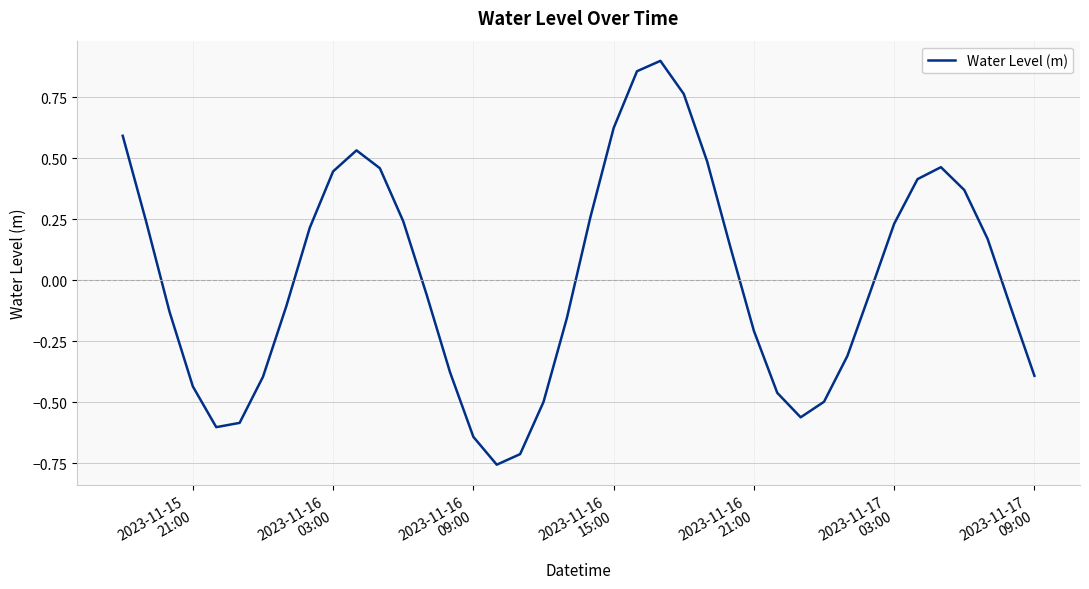

What is the minimum value shown in the chart?

-0.8